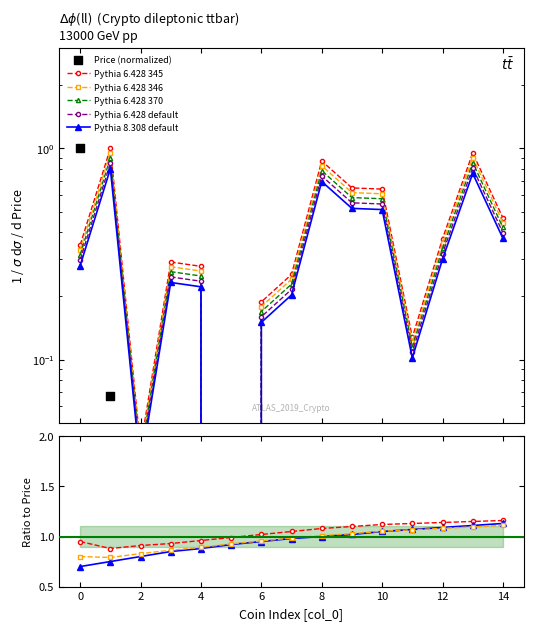

Which series has the largest Y range (max minus min)?

Price (normalized)